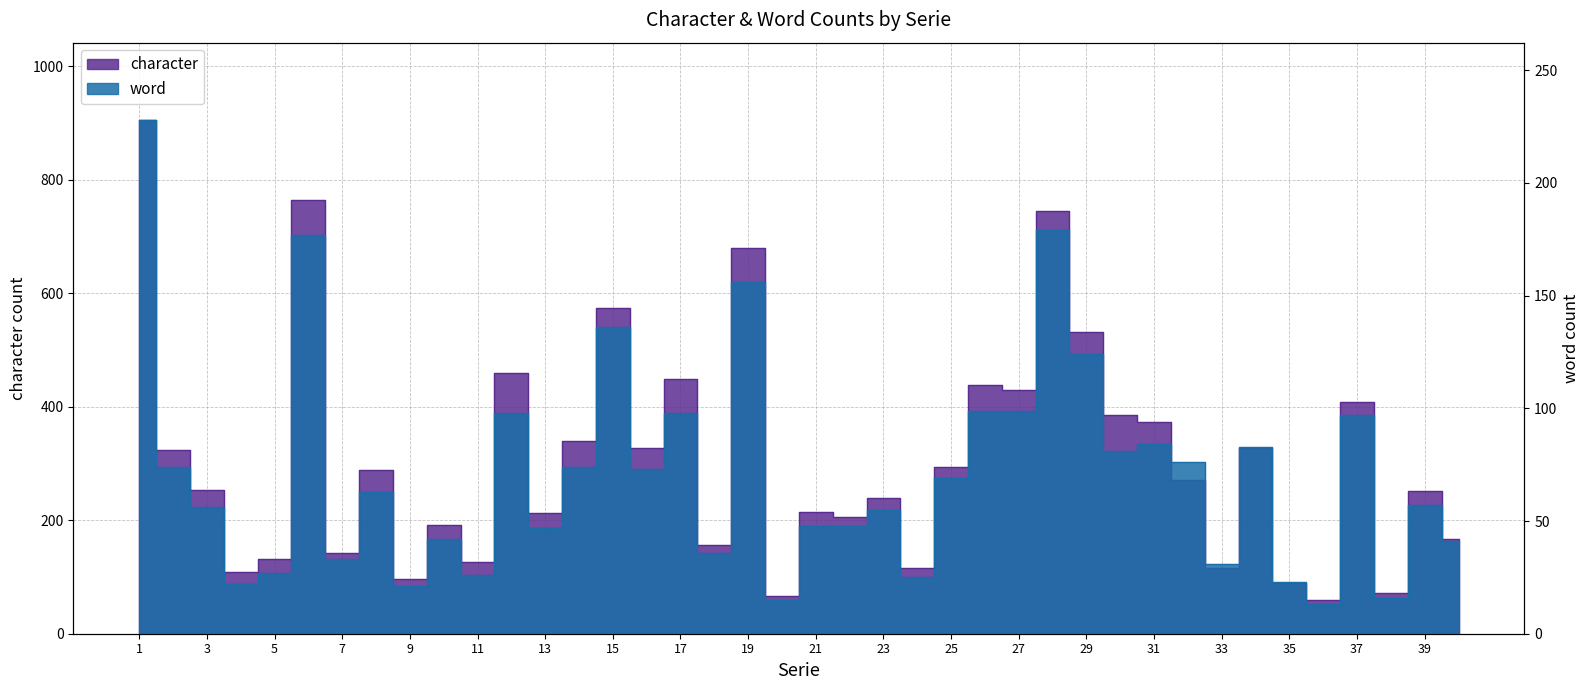

The character series shows 459 at 12. True or false?

True